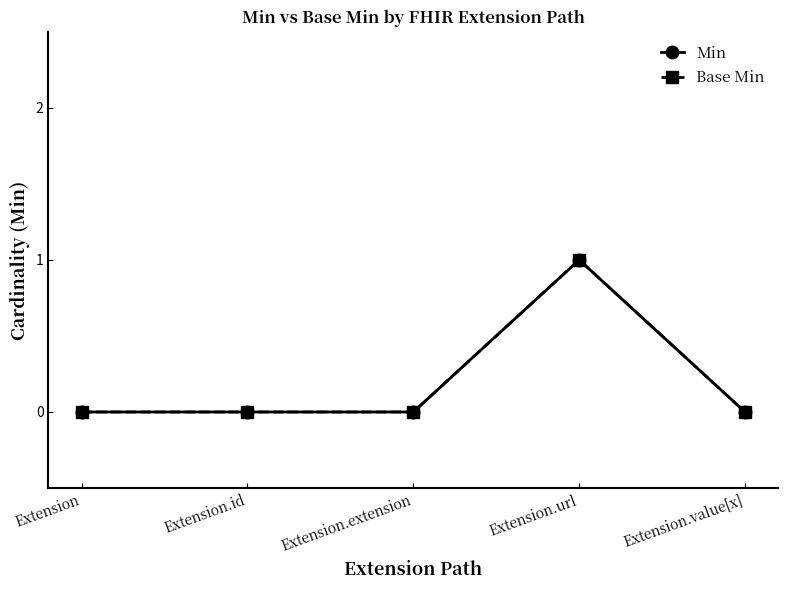

The value of Base Min at Extension.extension is 0. True or false?

True